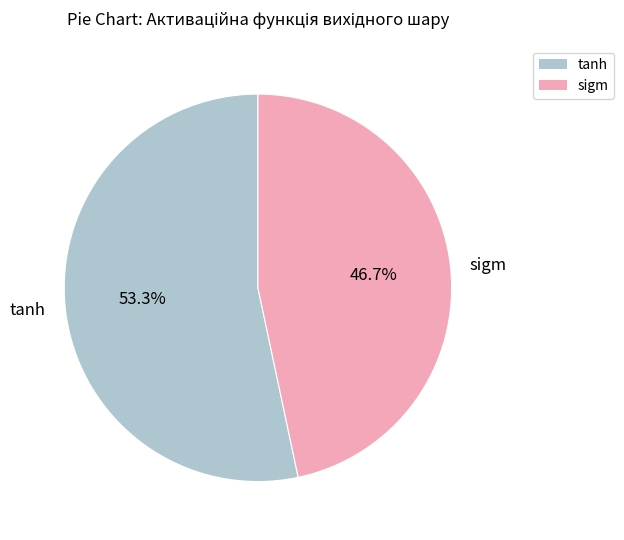

Combined, do sigm and tanh account for over 50%?

Yes